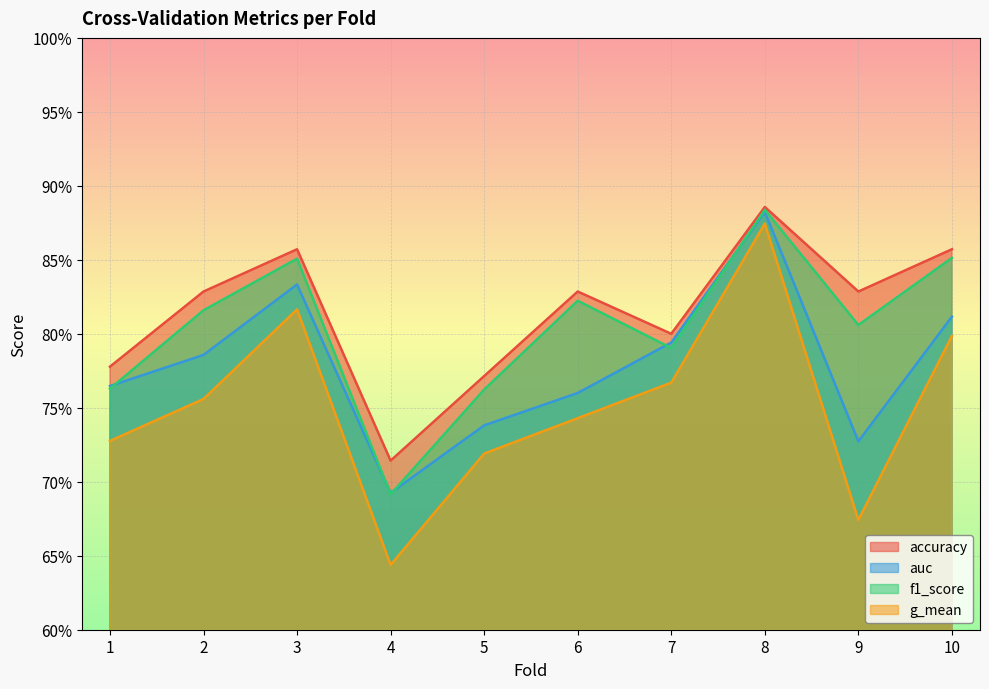

What is the value of the g_mean point at the 3rd from the left?

0.8